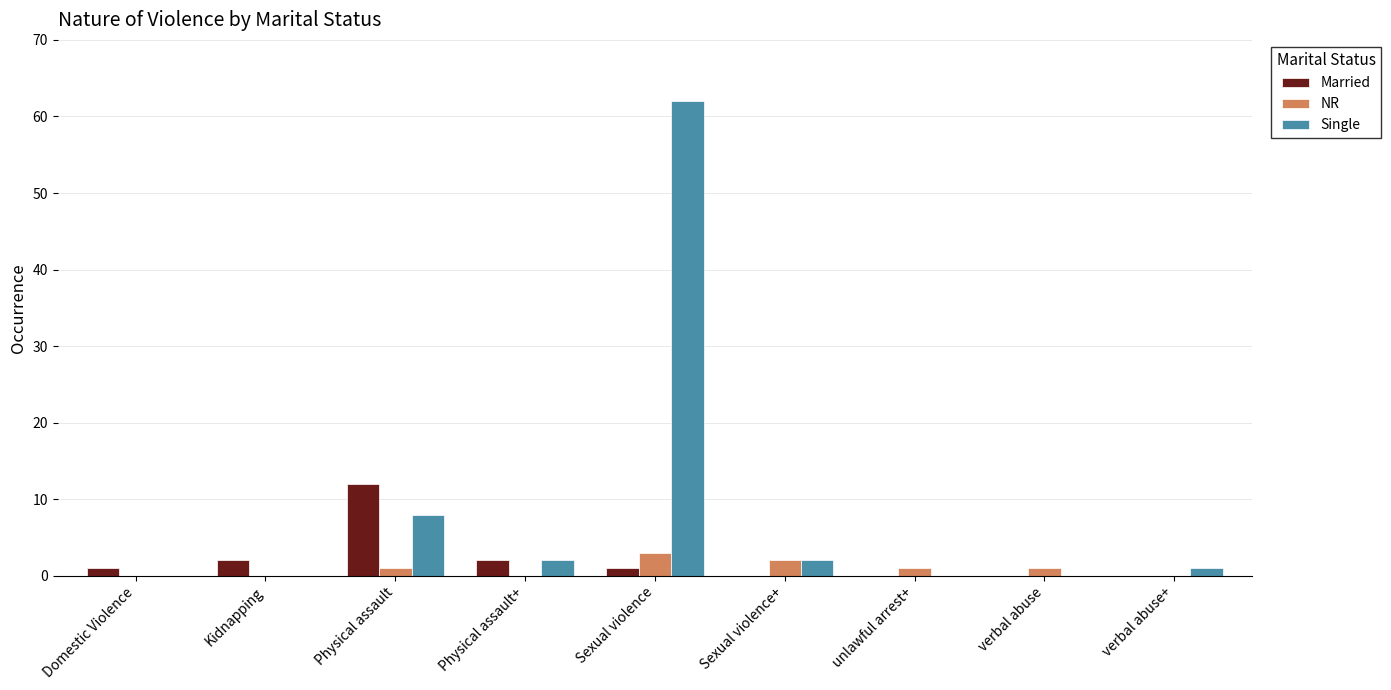

At which category is the sum across all series the highest?

Sexual violence